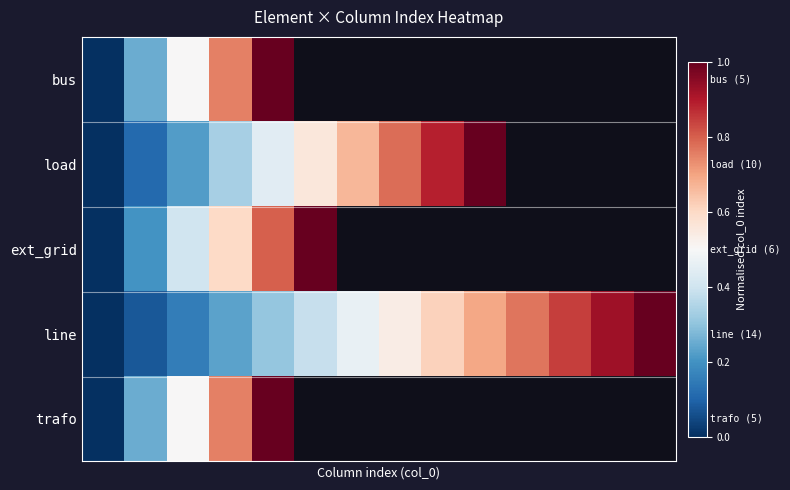

What is the difference between the second highest and minimum values in the line series?

0.9